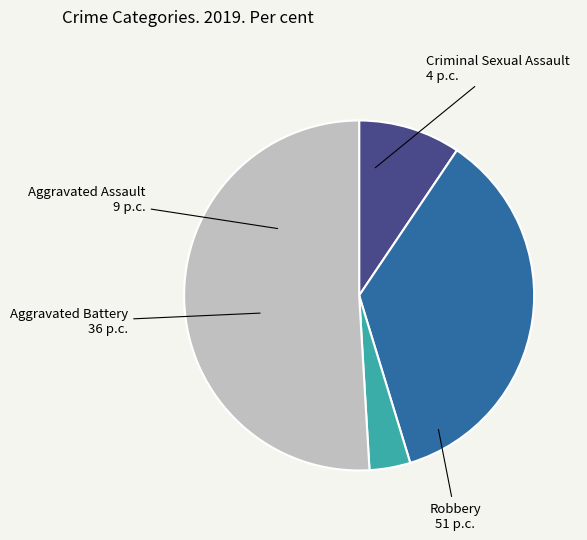

Does any single category account for the majority?

Yes